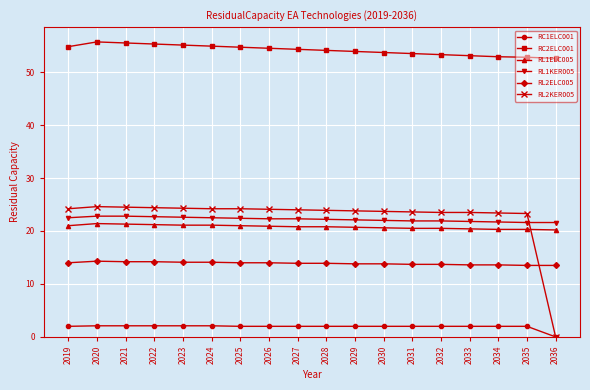

What is the difference between the second highest and second lowest values in the RC1ELC001 series?

0.1